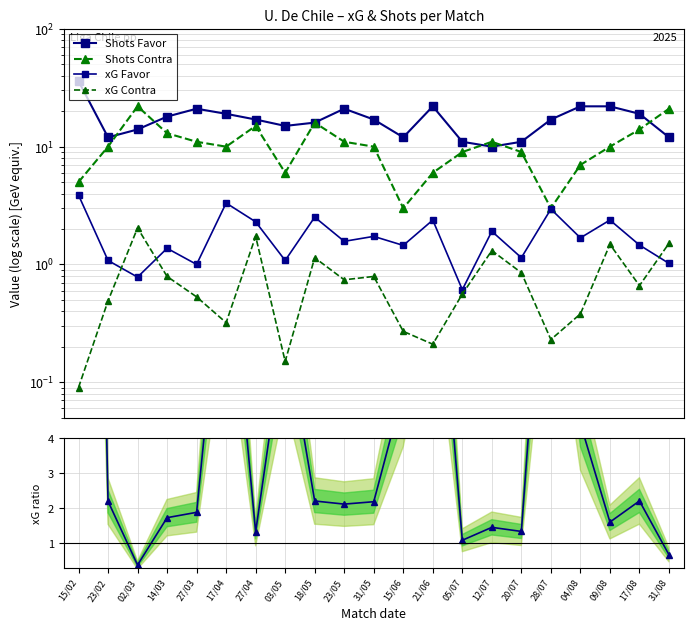

What is the label of the 13th point from the left?

21/06